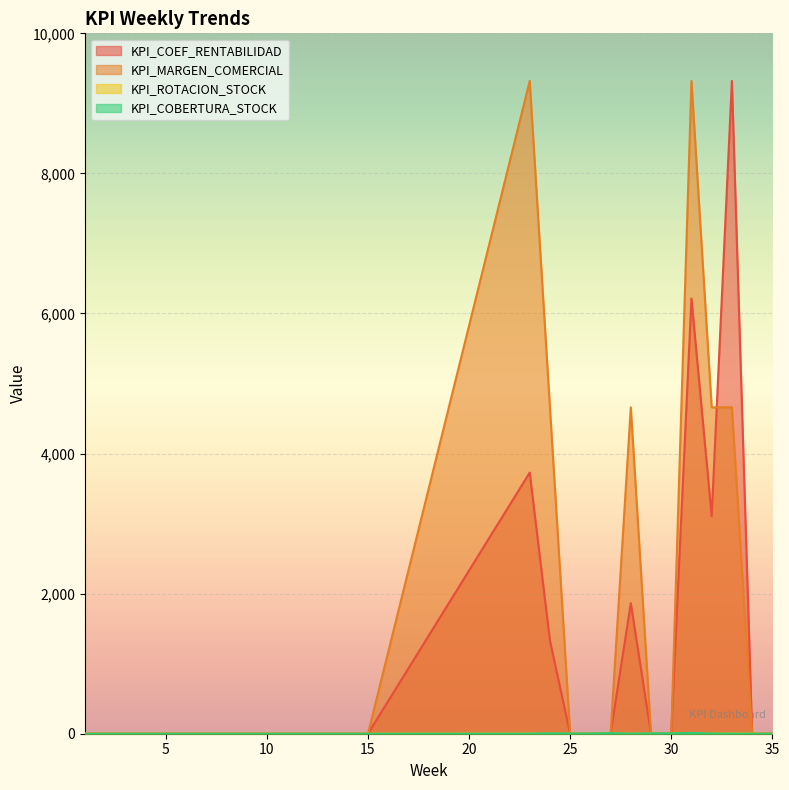

Reading left to right, what are all the values shown in this chart?

KPI_COEF_RENTABILIDAD: 1=0.0	2=0.0	3=0.0	4=0.0	5=0.0	6=0.0	7=0.0	8=0.0	9=0.0	10=0.0	11=0.0	12=0.0	13=0.0	14=0.0	15=0.0	23=3728.0	24=1331.0	25=0.0	26=0.0	27=0.0	28=1864.0	29=0.0	30=0.0	31=6213.0	32=3107.0	33=9320.0	34=0.0	35=0.0
KPI_MARGEN_COMERCIAL: 1=0.0	2=0.0	3=0.0	4=0.0	5=0.0	6=0.0	7=0.0	8=0.0	9=0.0	10=0.0	11=0.0	12=0.0	13=0.0	14=0.0	15=0.0	23=9320.0	24=4660.0	25=0.0	26=0.0	27=0.0	28=4660.0	29=0.0	30=0.0	31=9320.0	32=4660.0	33=4660.0	34=0.0	35=0.0
KPI_ROTACION_STOCK: 1=0.0	2=0.0	3=0.0	4=0.0	5=0.0	6=0.0	7=0.0	8=0.0	9=0.0	10=0.0	11=0.0	12=0.0	13=0.0	14=0.0	15=0.0	23=0.4	24=0.3	25=0.0	26=0.0	27=0.0	28=0.4	29=0.0	30=0.0	31=0.7	32=0.7	33=2.0	34=0.0	35=0.0
KPI_COBERTURA_STOCK: 1=0.0	2=0.0	3=0.0	4=0.0	5=0.0	6=0.0	7=0.0	8=0.0	9=0.0	10=0.0	11=0.0	12=0.0	13=0.0	14=0.0	15=0.0	23=1.0	24=6.0	25=3.0	26=3.0	27=9.0	28=1.0	29=6.0	30=6.0	31=12.0	32=3.0	33=1.0	34=0.0	35=0.0